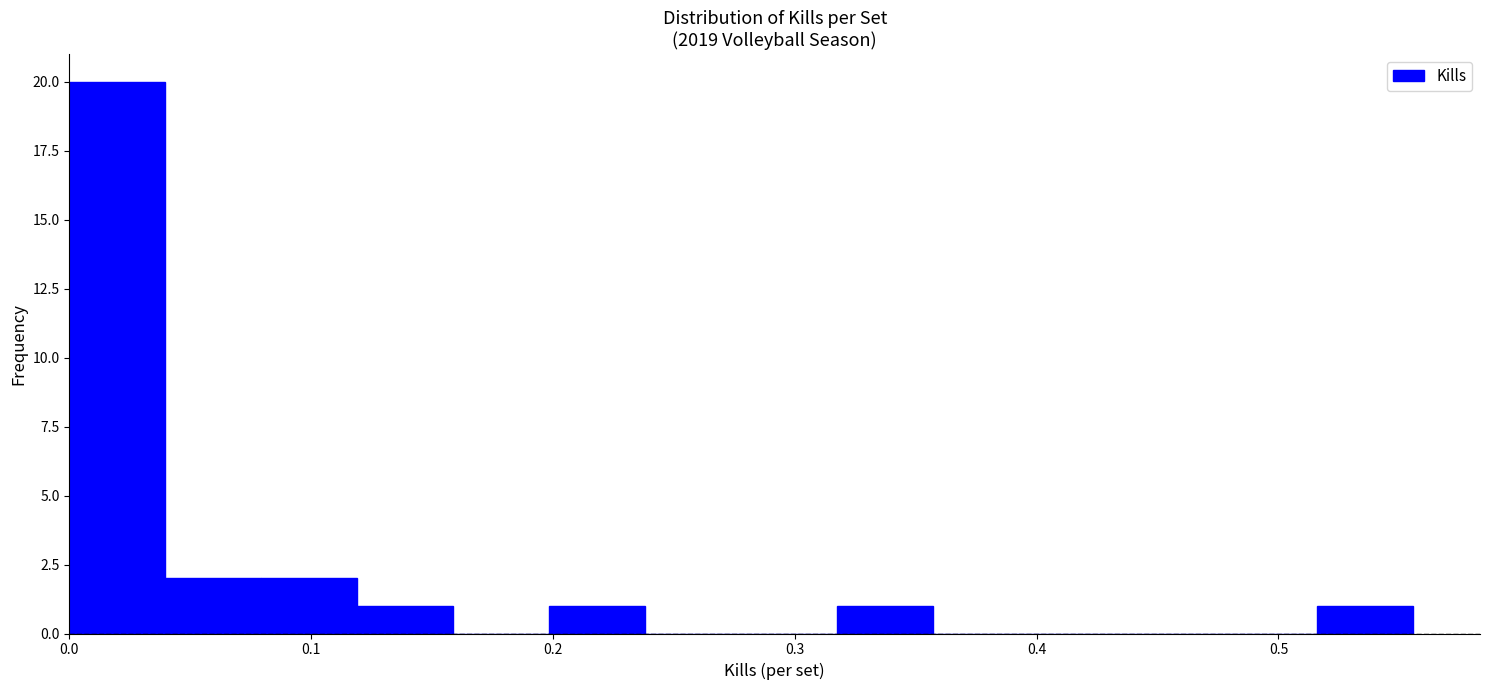

Read against the x-axis, roughly where is the centre of the tallest bar?

0.02